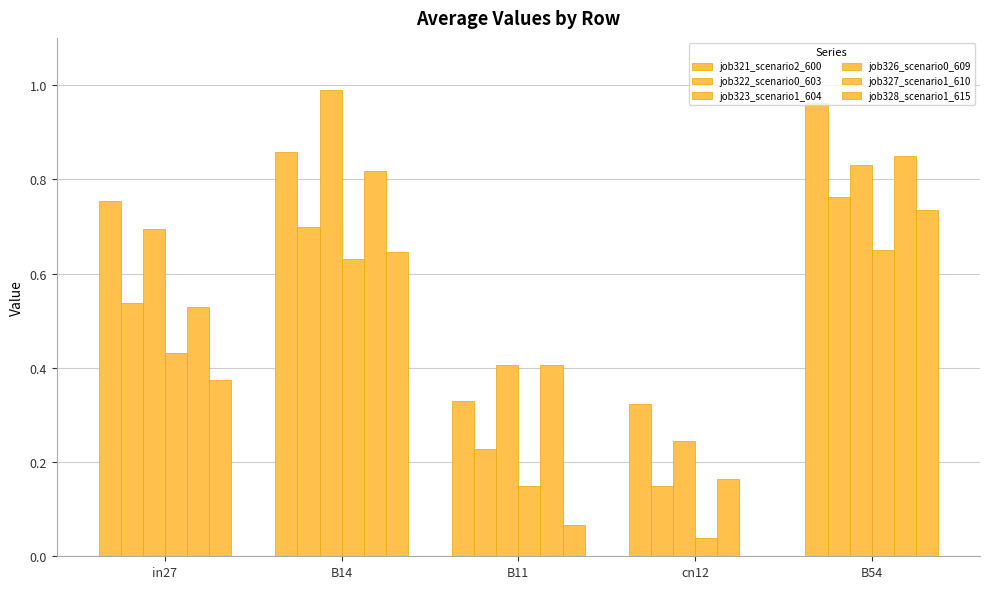

What is the label of the 1st bar from the left?

in27